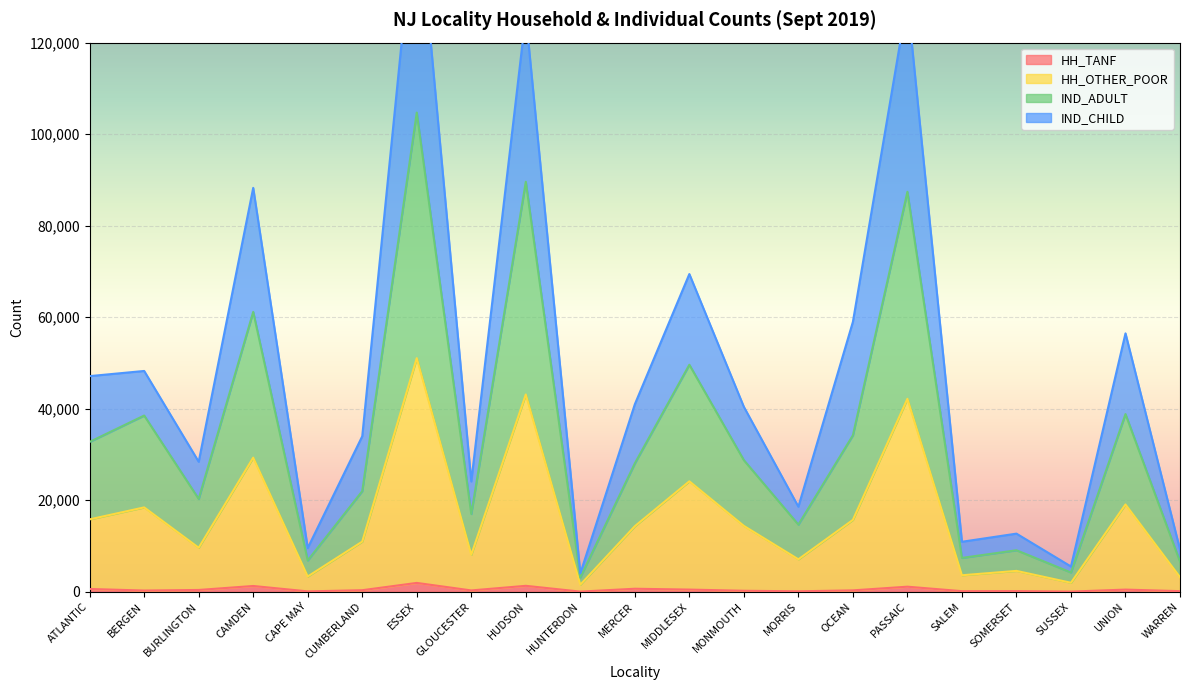

What is the difference between the second highest and minimum values in the IND_CHILD series?

125377